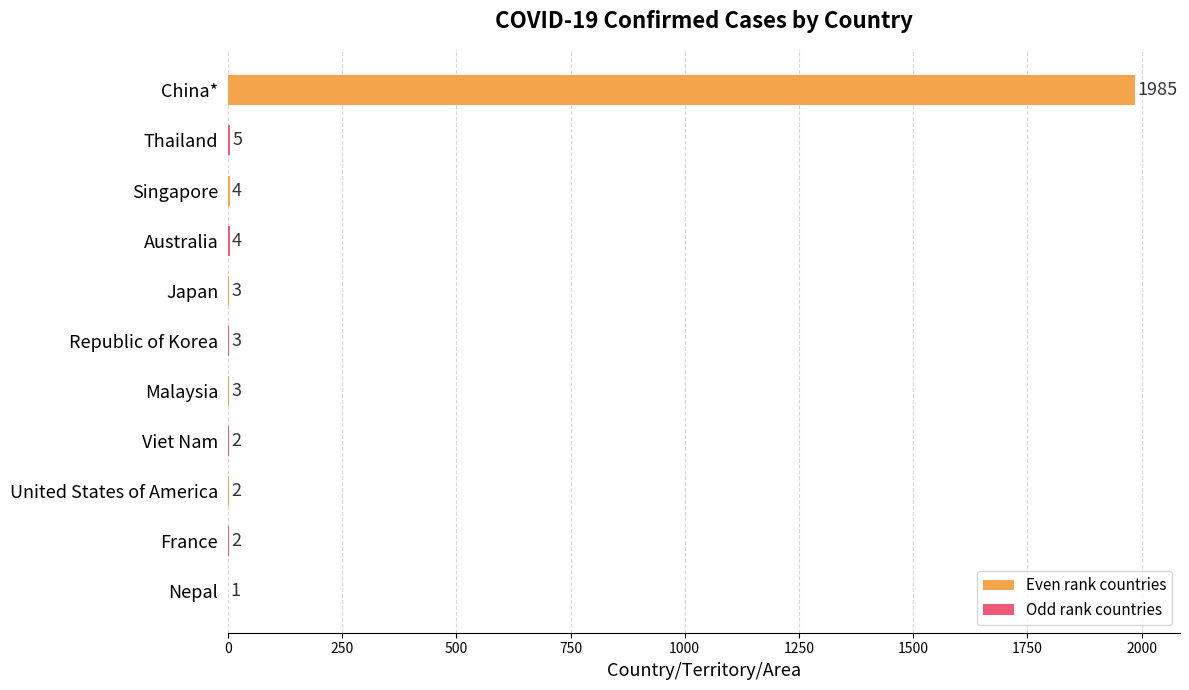

What is the difference between the values at Thailand and Singapore?

1